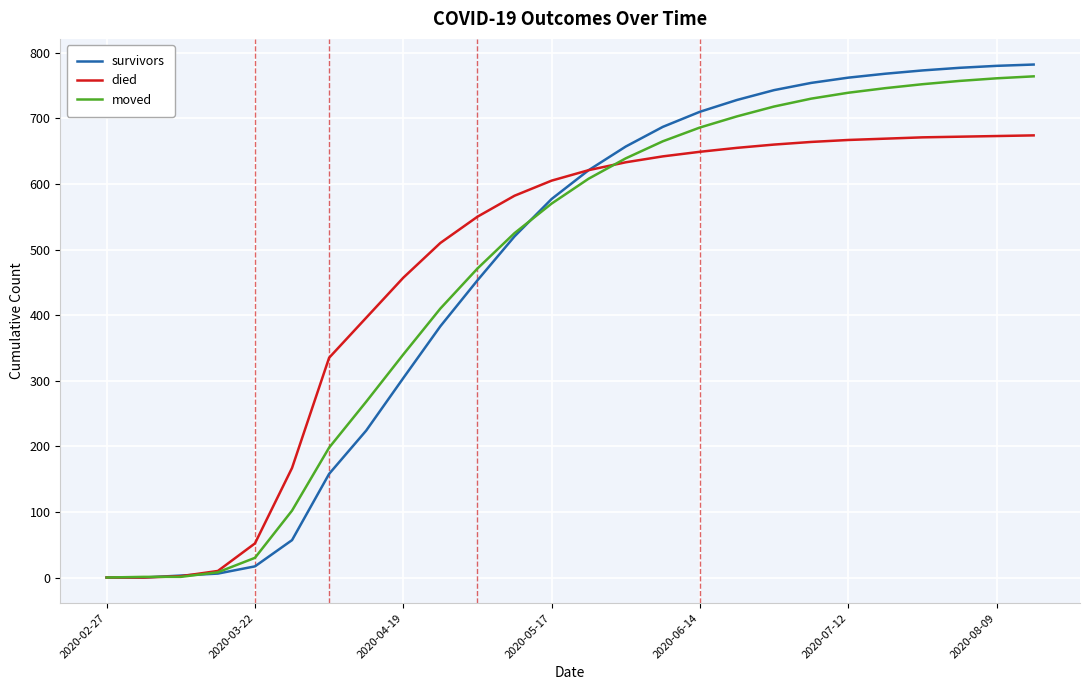

Which series has the largest range (max minus min)?

survivors